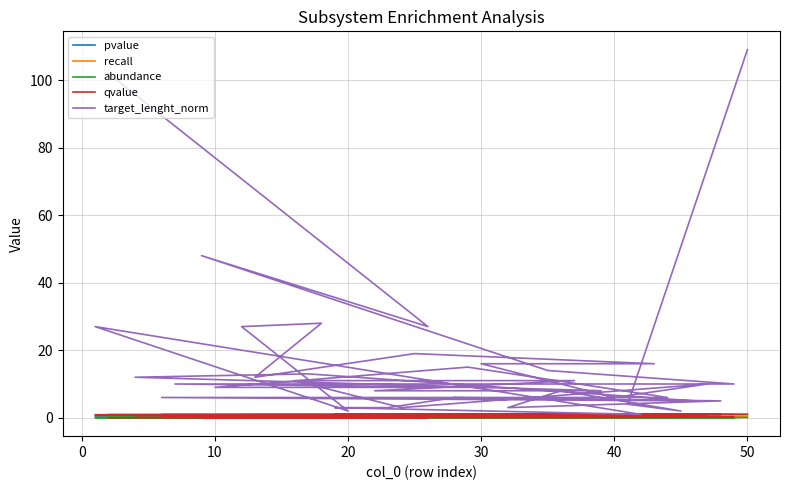

True or false: pvalue and recall cross at least once.

True